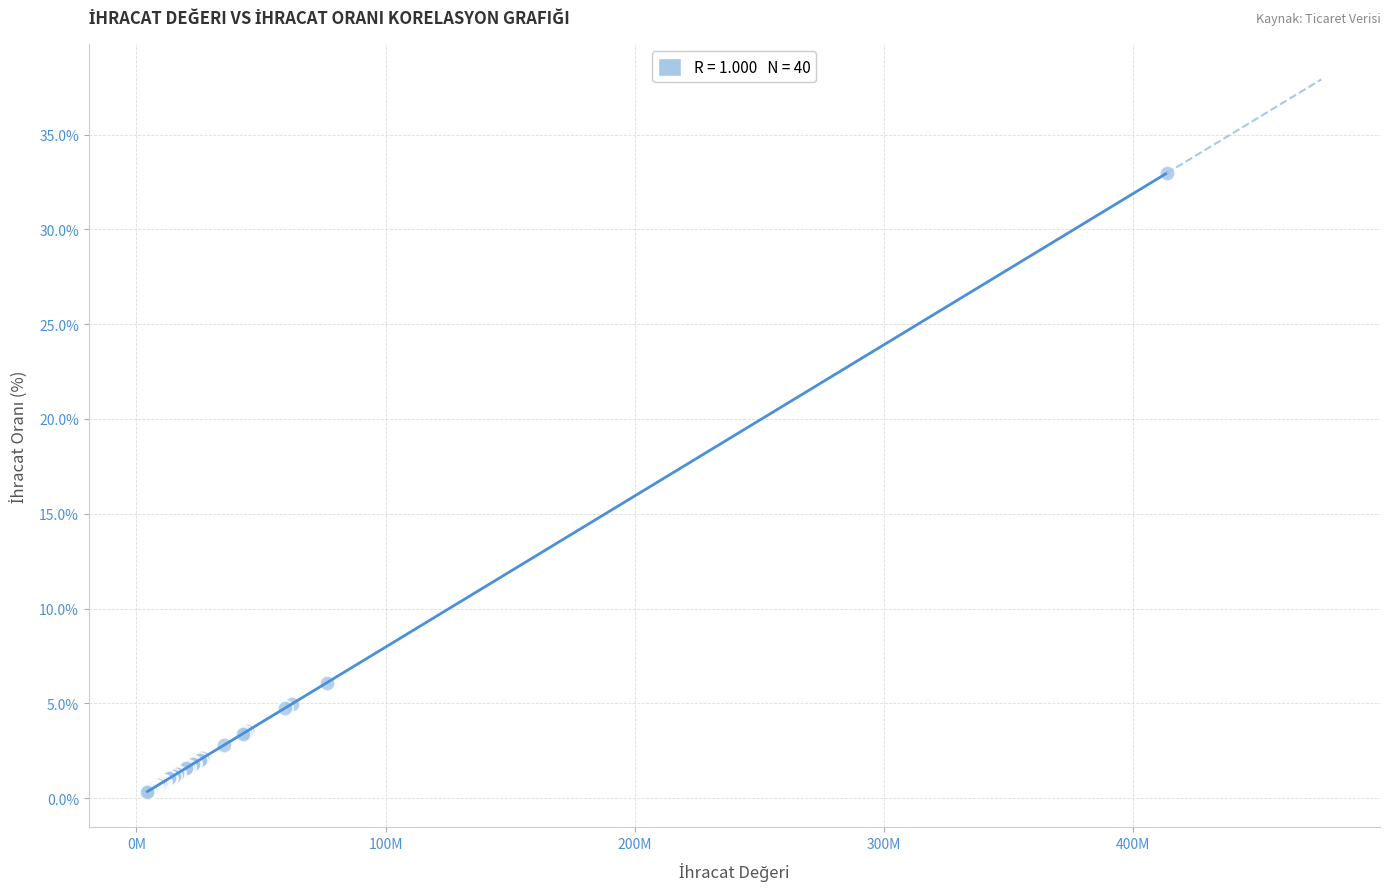

What Y value in the scatter plot is closest to 16?

6.1